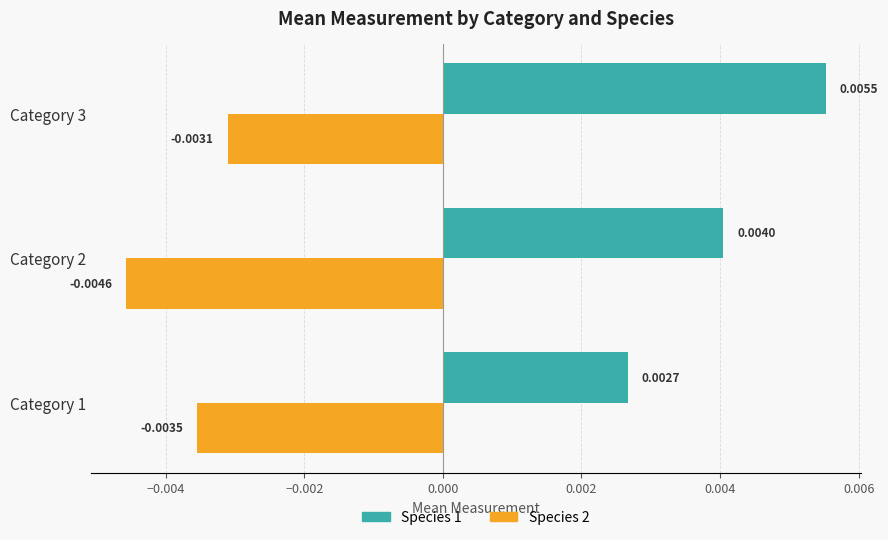

List the labels in order of Species 2 value, smallest first.

Category 2, Category 1, Category 3